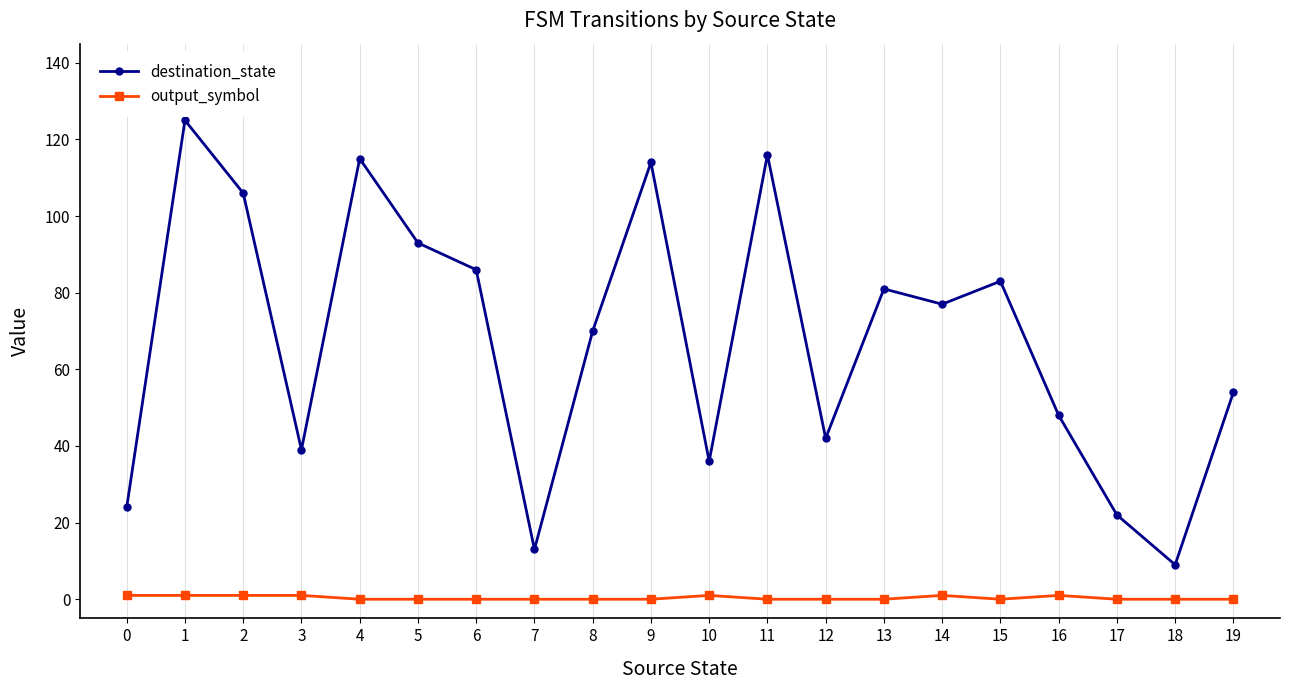

Reading left to right, what are all the values shown in this chart?

destination_state: 0=24	1=125	2=106	3=39	4=115	5=93	6=86	7=13	8=70	9=114	10=36	11=116	12=42	13=81	14=77	15=83	16=48	17=22	18=9	19=54
output_symbol: 0=1	1=1	2=1	3=1	4=0	5=0	6=0	7=0	8=0	9=0	10=1	11=0	12=0	13=0	14=1	15=0	16=1	17=0	18=0	19=0